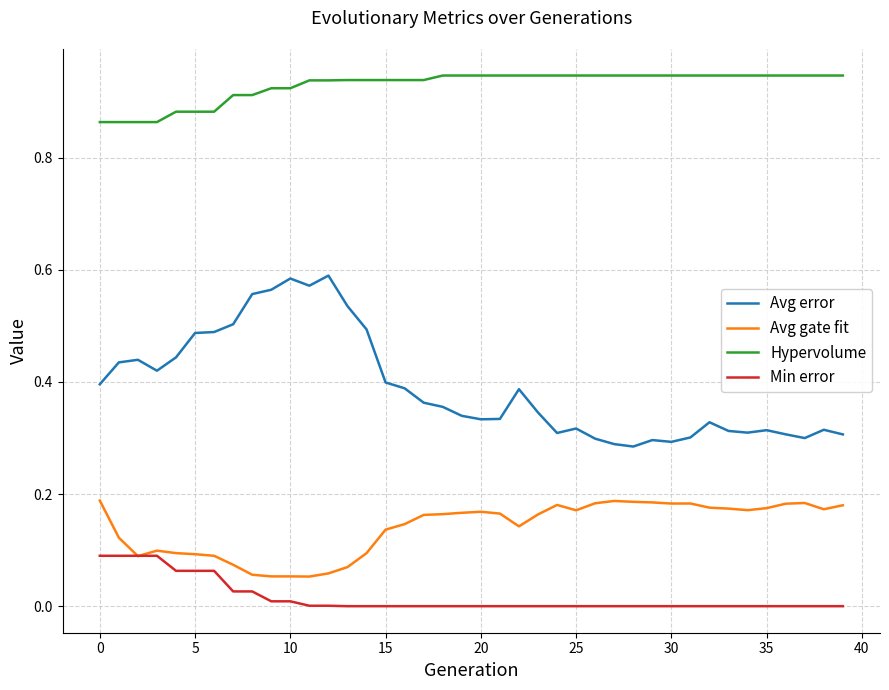

True or false: Hypervolume and Min error cross at least once.

False